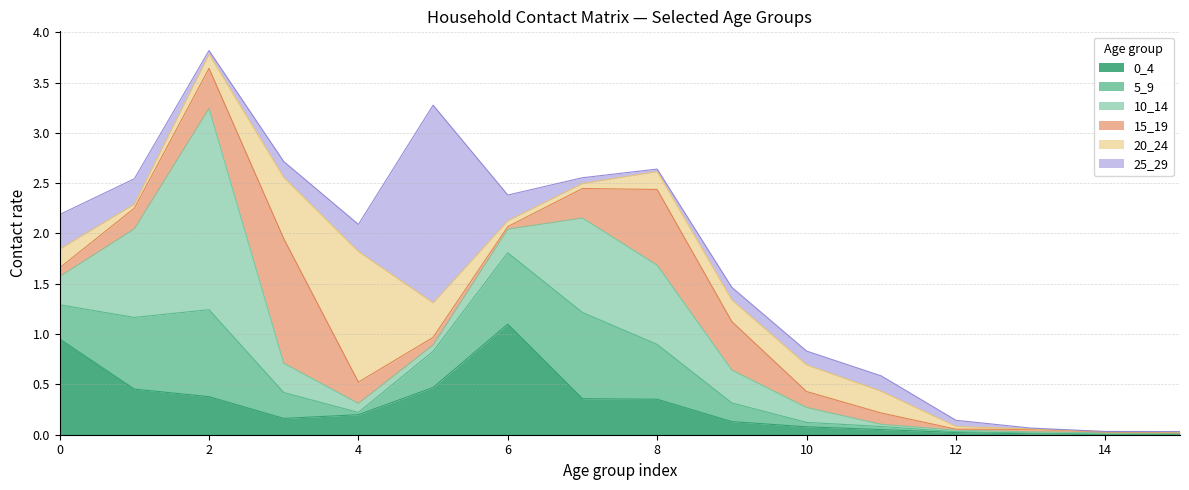

How many lines are shown in the chart?

6